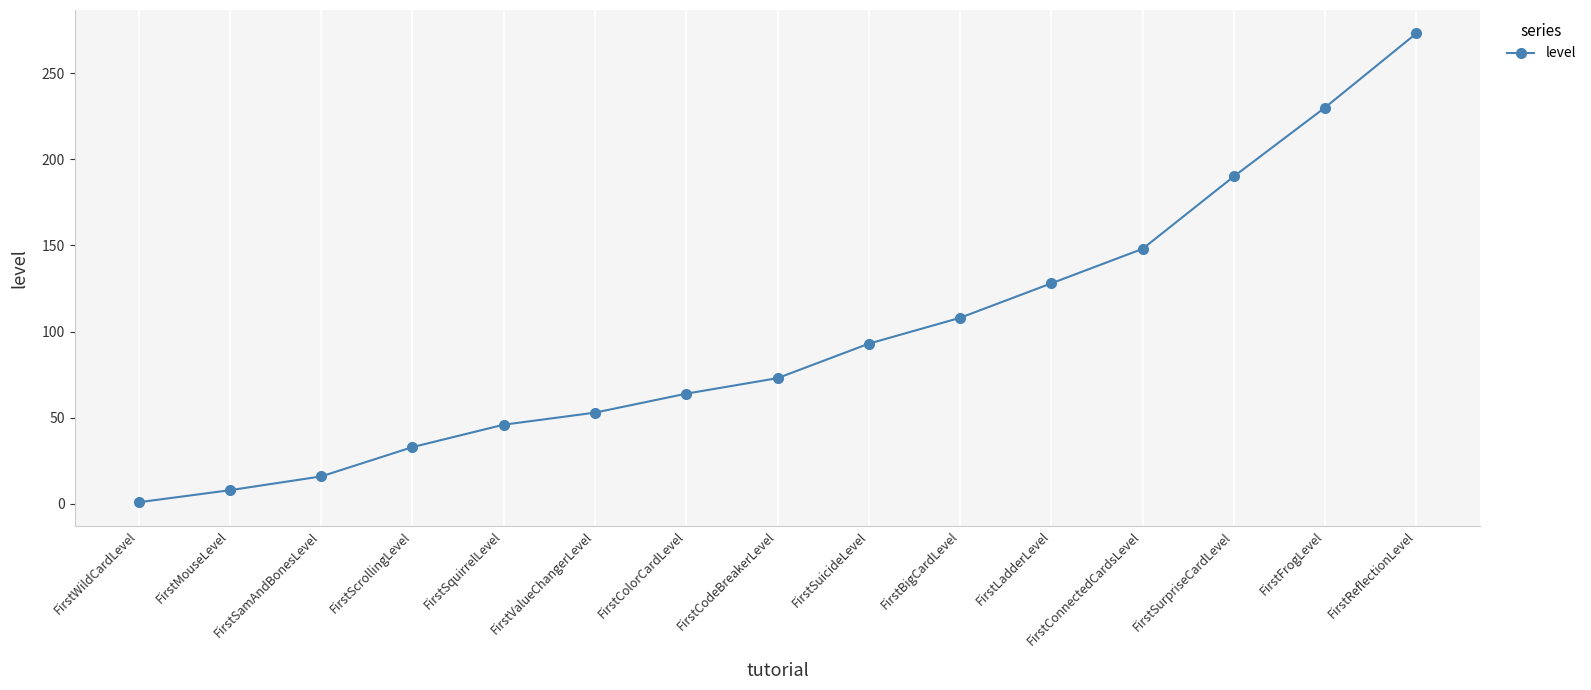

True or false: the data shows 108 at FirstBigCardLevel.

True